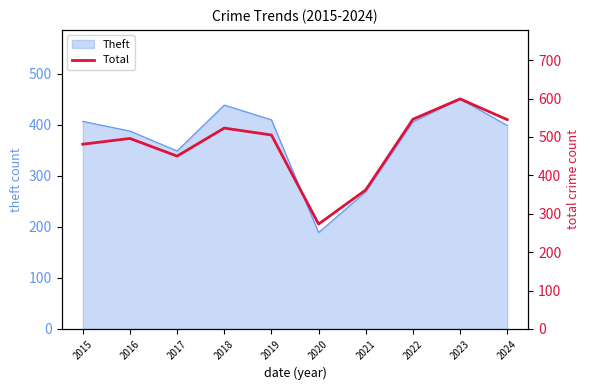

What is the minimum value shown in the chart?

273